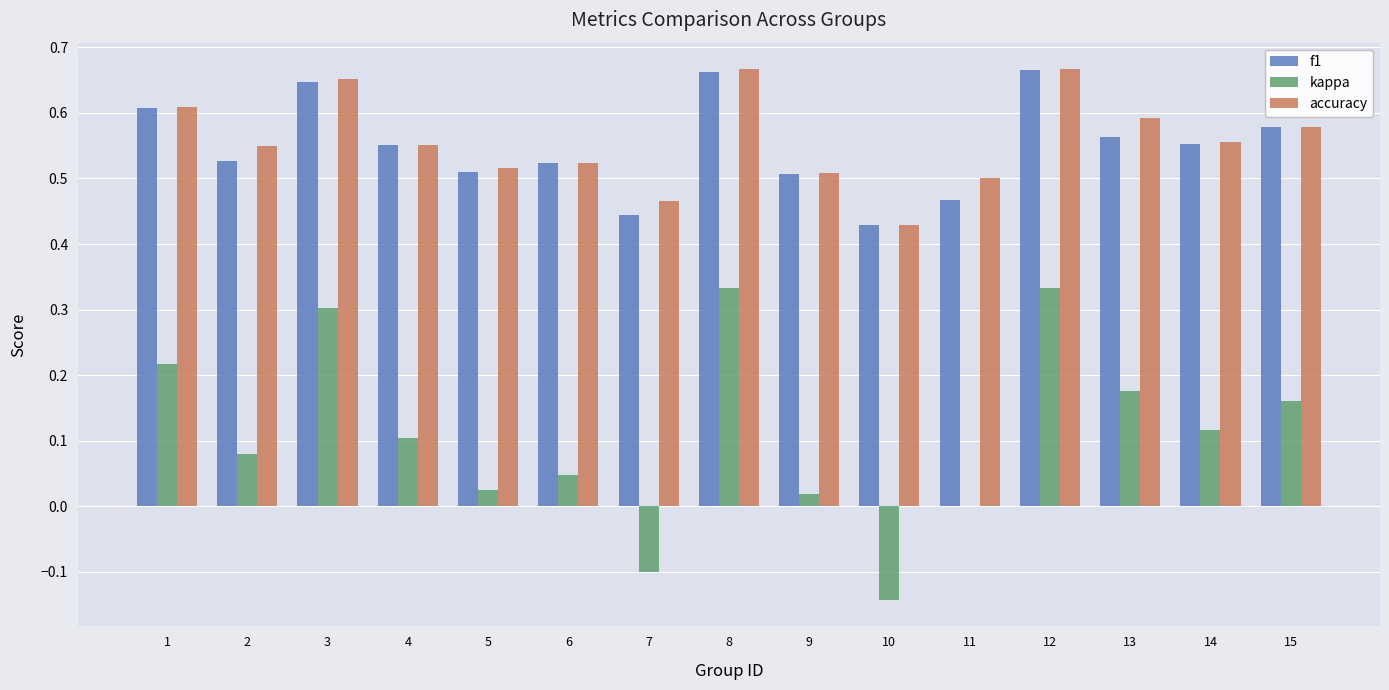

Is the value of f1 at 9 greater than the value of kappa at 14?

Yes